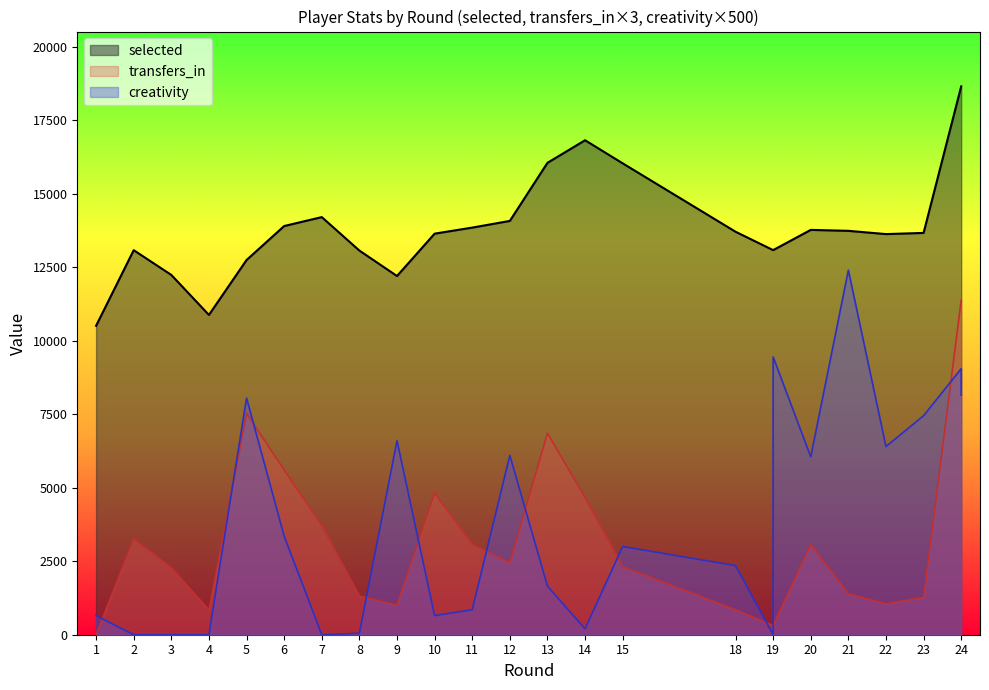

How many distinct data groups are displayed?

3